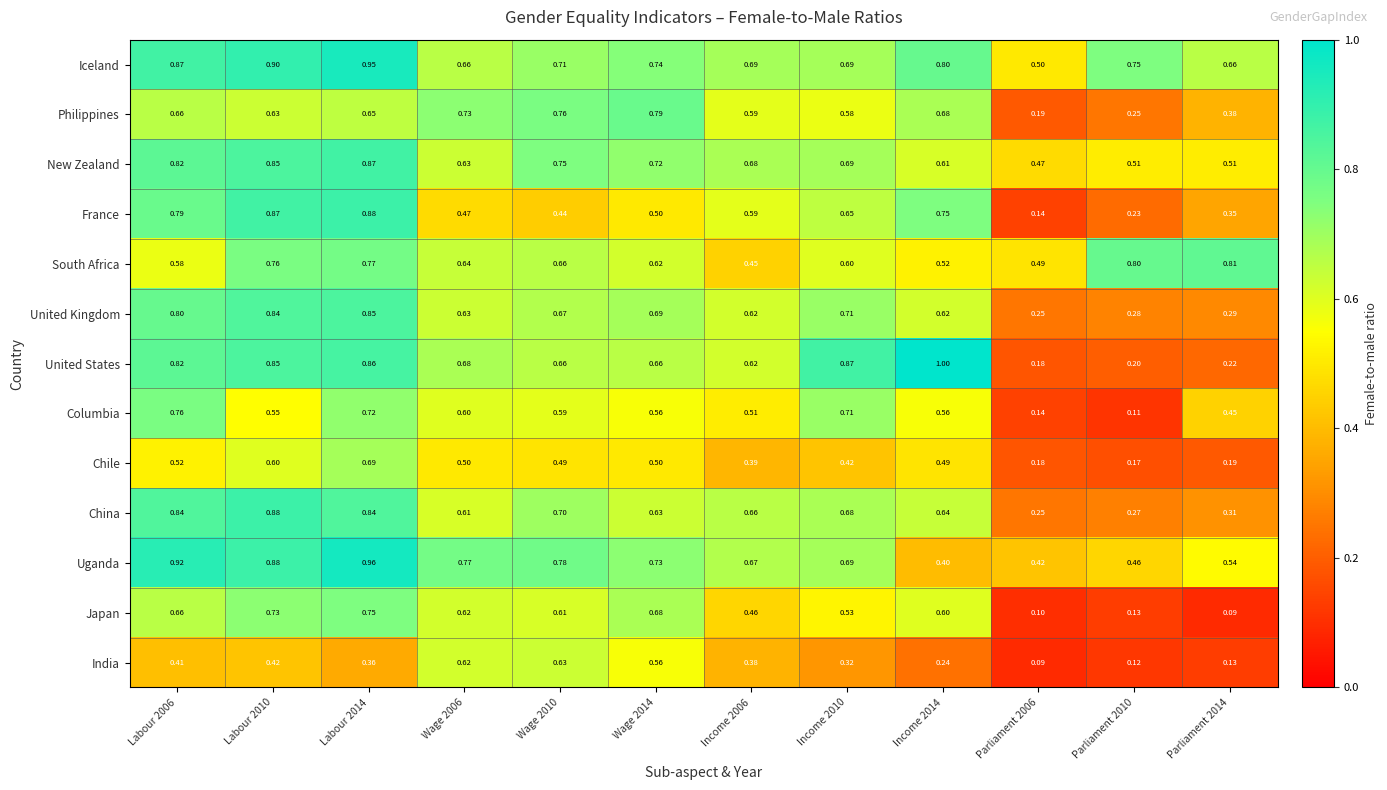

At Income 2014, list the series in order from smallest to largest.

India, Uganda, Chile, South Africa, Columbia, Japan, New Zealand, United Kingdom, China, Philippines, France, Iceland, United States